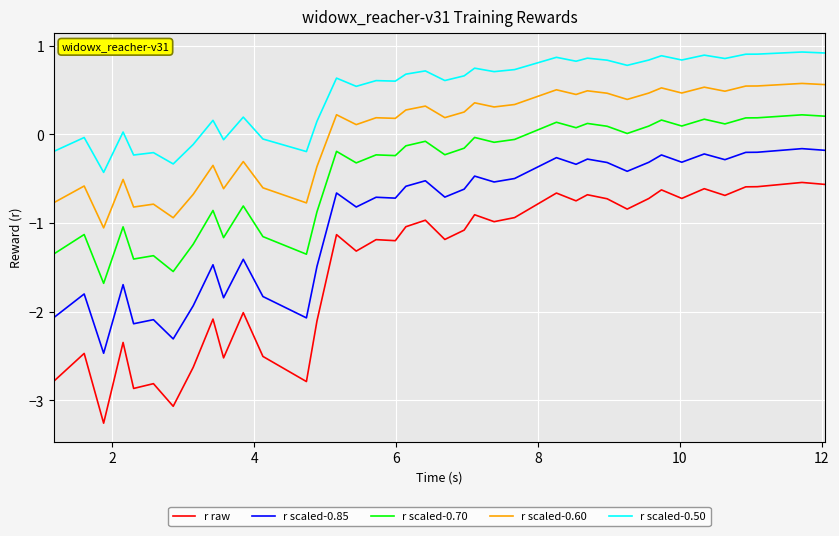

Which series has the largest total across all categories?

r scaled-0.50